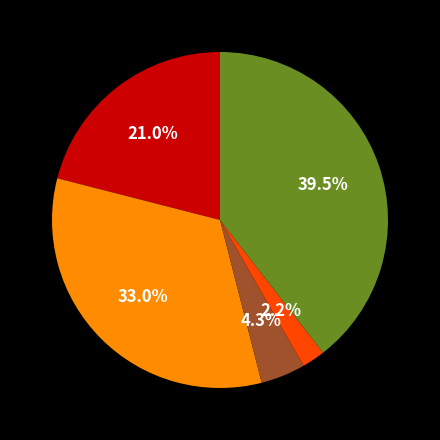

To the nearest percent, what is the average slice percentage?

20%